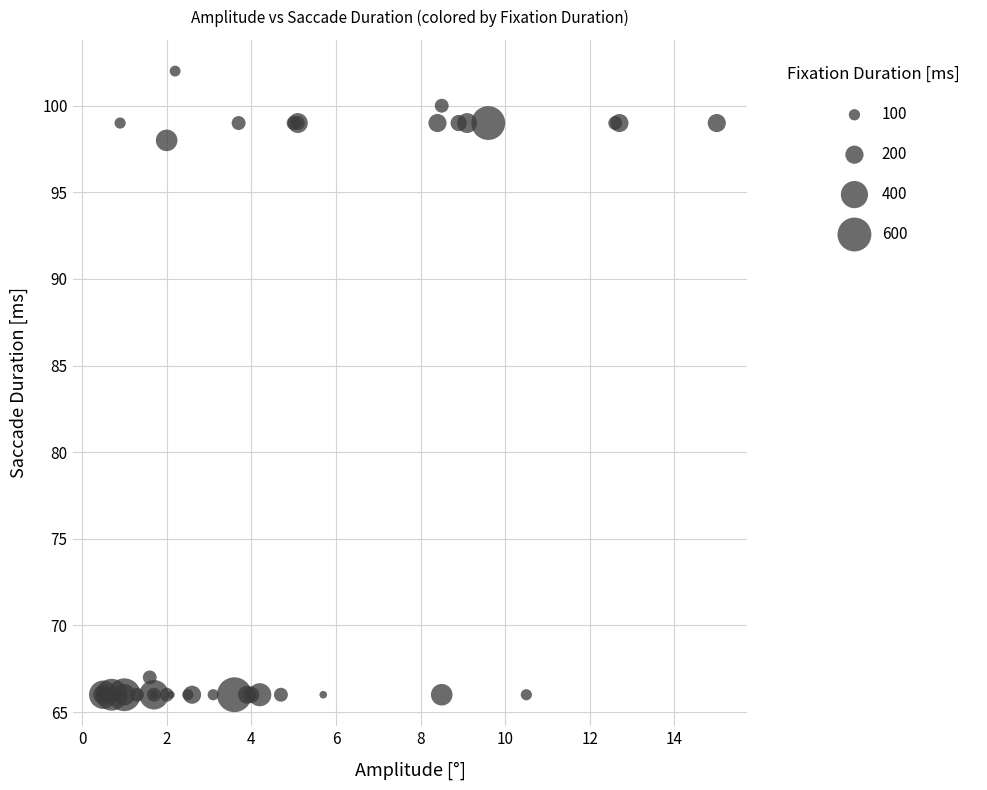

What Y value in the scatter plot is closest to 84?

98